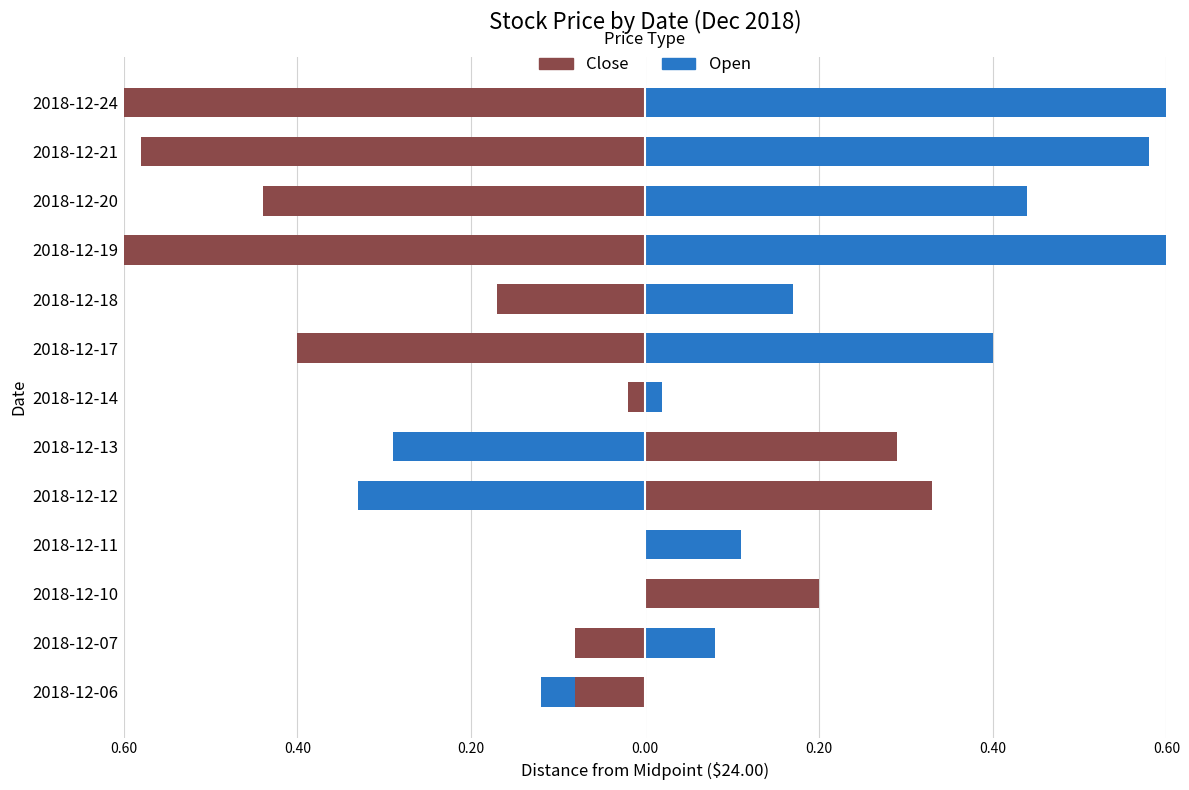

What is the sum of all Close values?

-2.4